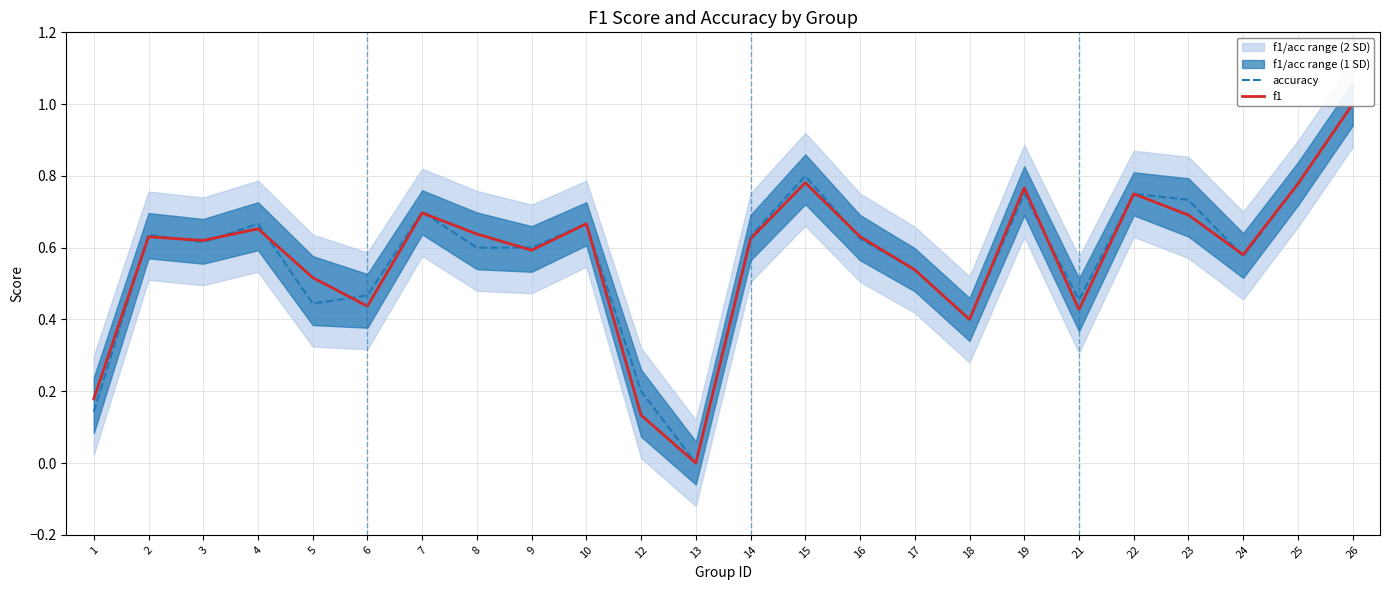

Which has a higher value, 18 or 10?

10